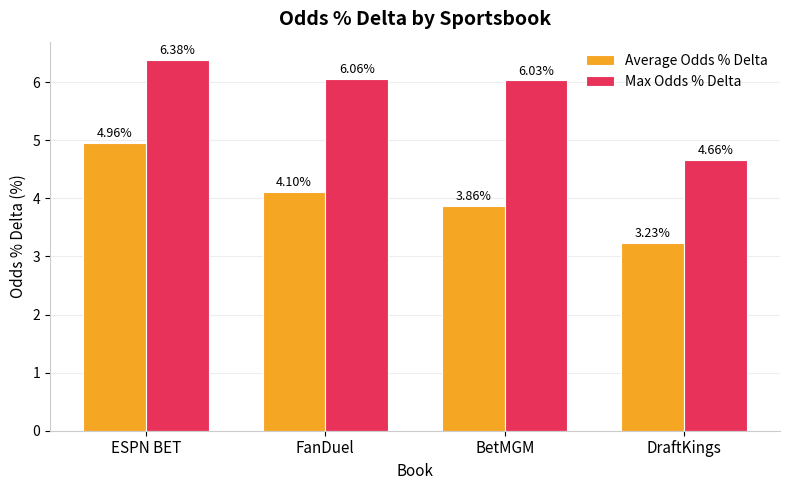

What are all the series names shown in the legend?

Average Odds % Delta, Max Odds % Delta